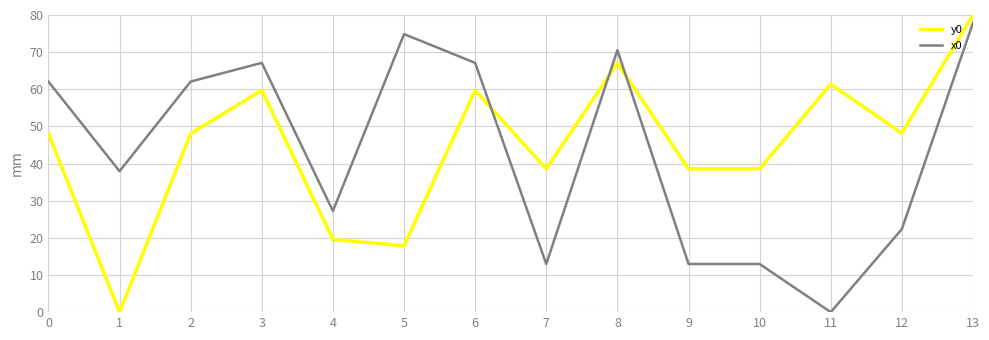

What are all the series names shown in the legend?

y0, x0